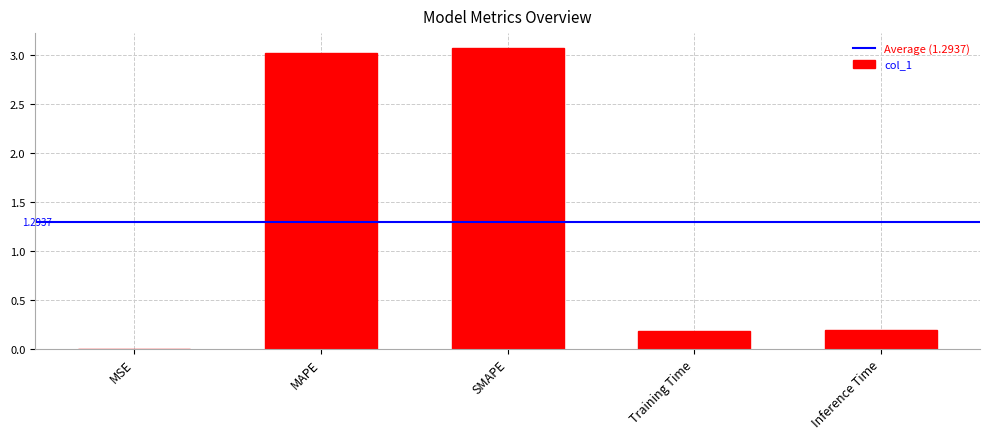

What is the maximum value shown in the chart?

3.1